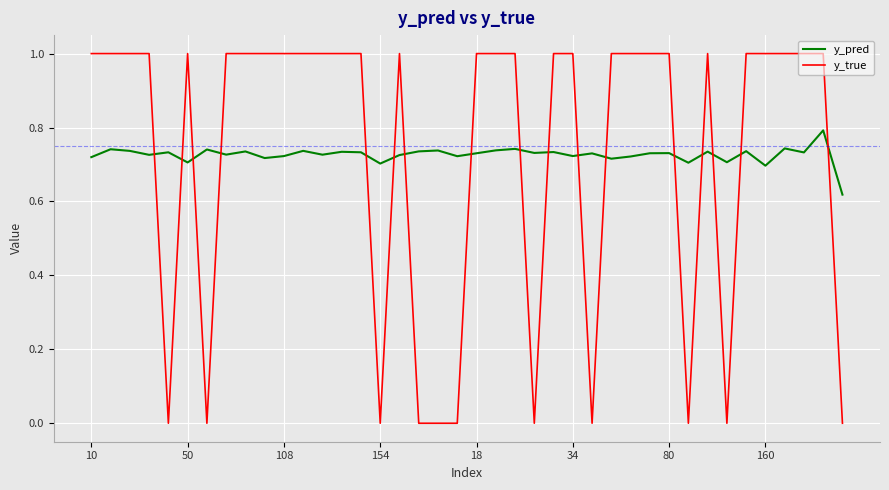

What is the difference between the maximum and minimum values in the y_true series?

1.0